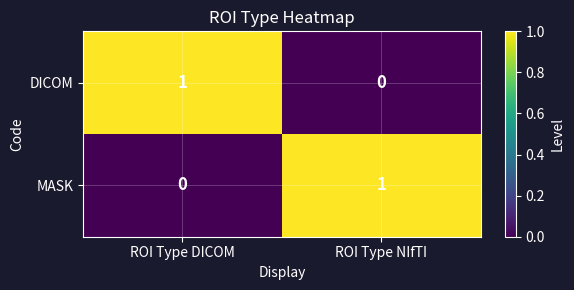

How many values in MASK are above zero?

1